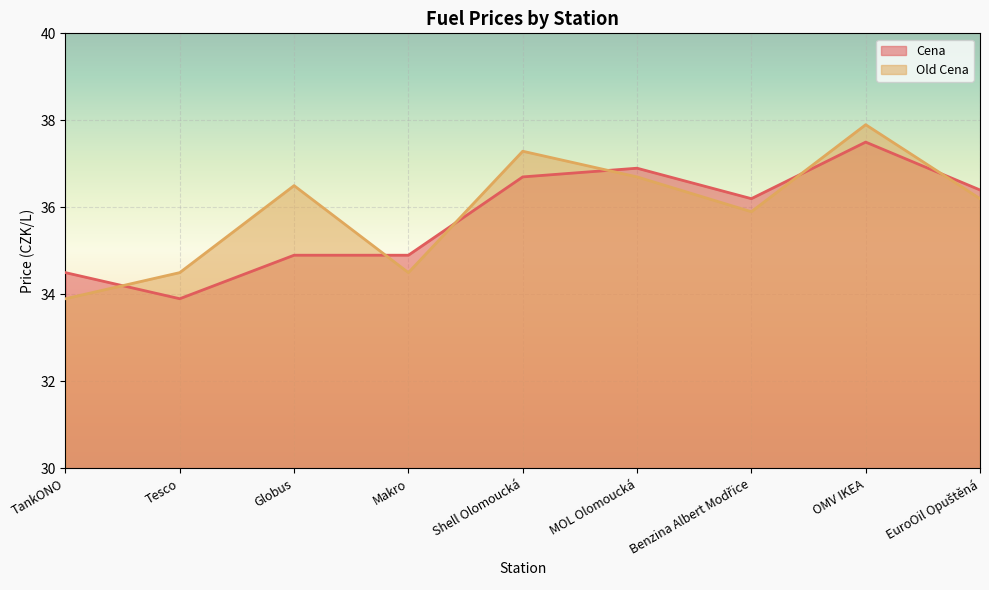

Count the number of data series in this chart.

2